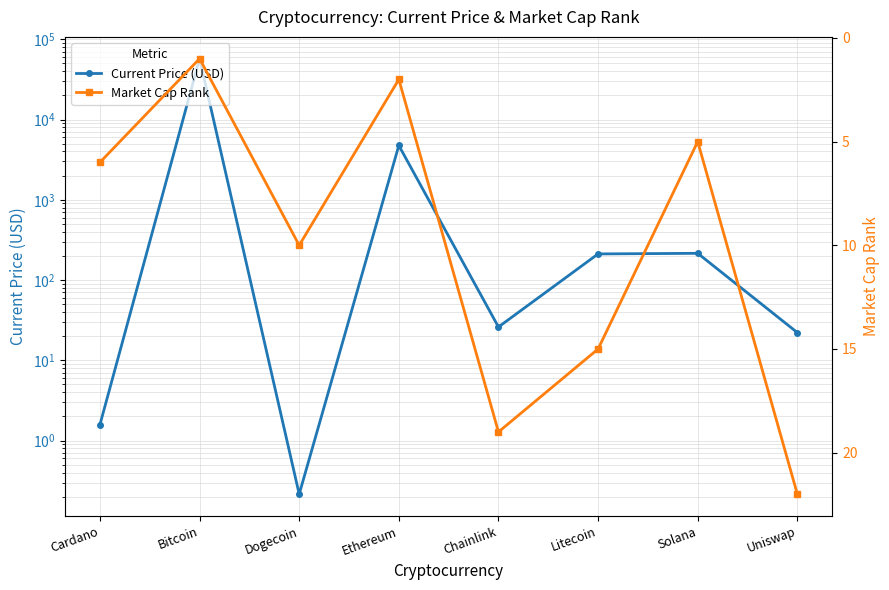

Where does the Current Price (USD) series first go above 211?

Bitcoin